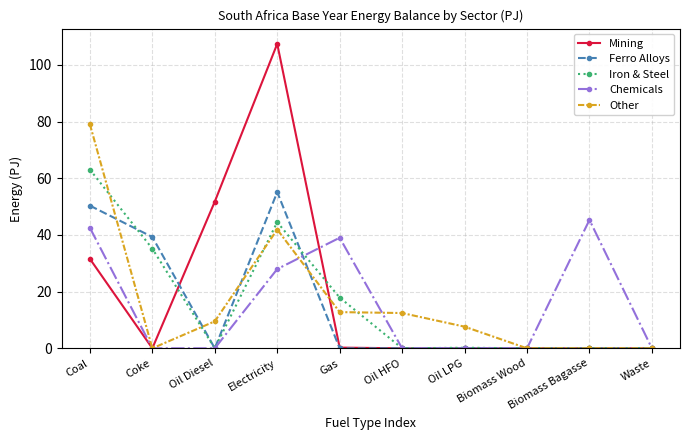

How many data points in Other are above 9?

5